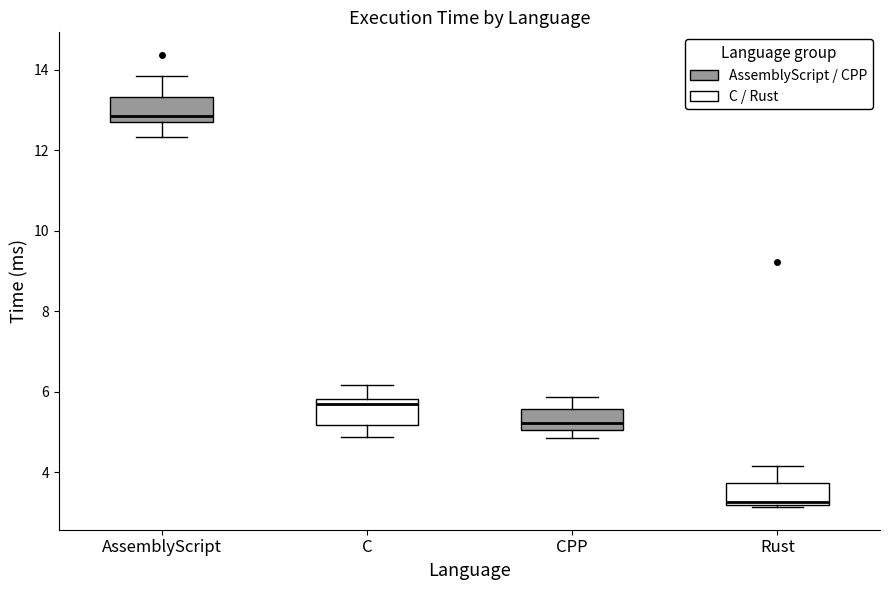

Reading left to right, transcribe this box plot: for each box, give where its median line is, the range the box spans, and where its two whiskers end, as read against the y-axis. The values are not printed on the chart, so give them approximately, as read against the axis.

AssemblyScript: median 12.8 (just above the box's lower edge), box 12.8 to 13.4, whiskers 12.4 to 13.8
C: median 5.6, box 5.2 to 5.8, whiskers 4.8 to 6.2
CPP: median 5.2, box 5.0 to 5.6, whiskers 4.8 to 5.8
Rust: median 3.2 (just above the box's lower edge), box 3.2 to 3.8, whiskers 3.2 to 4.2